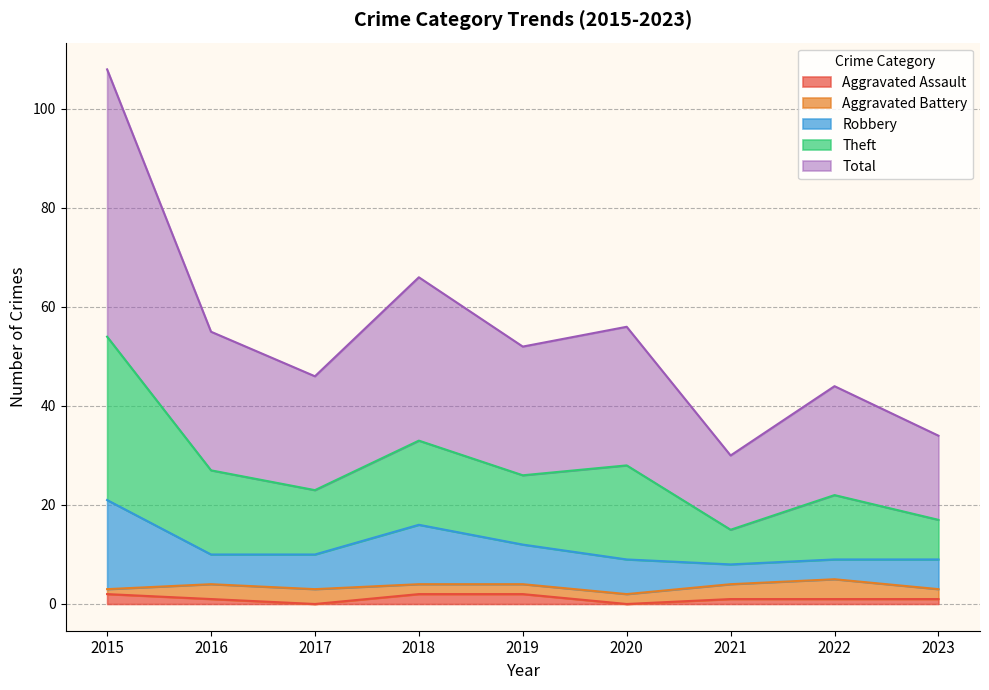

At which category is the sum across all series the highest?

2015